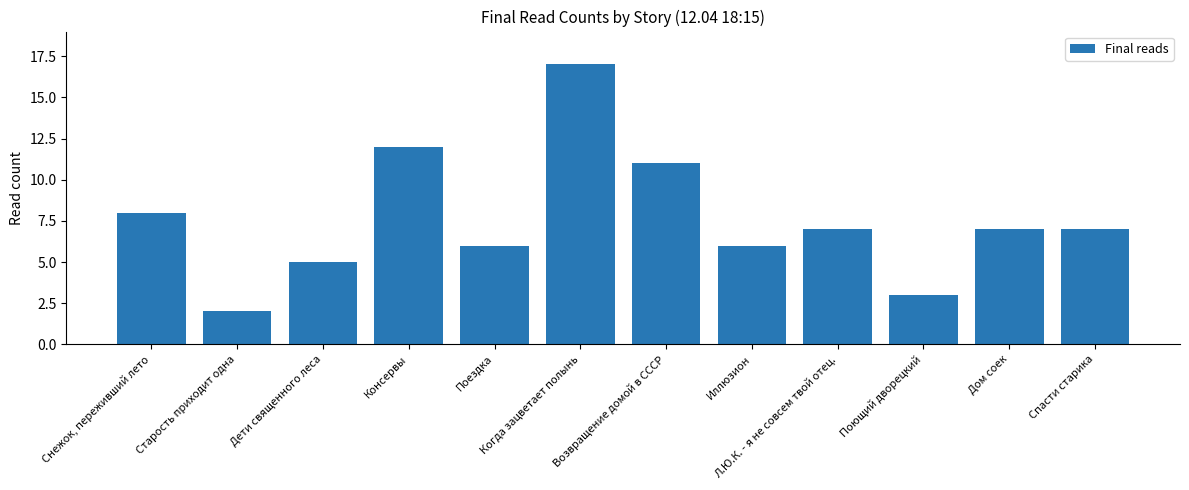

The chart shows a value of 1 at Поющий дворецкий. True or false?

False